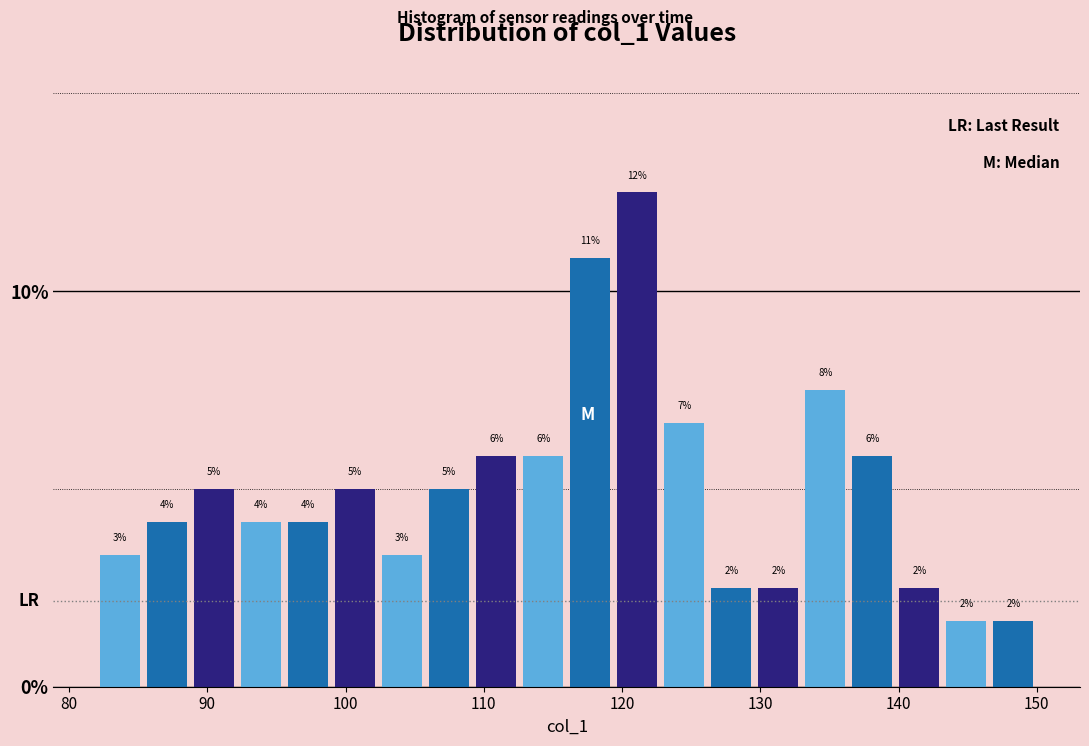

Read against the x-axis, roughly where is the centre of the tallest bar?

121